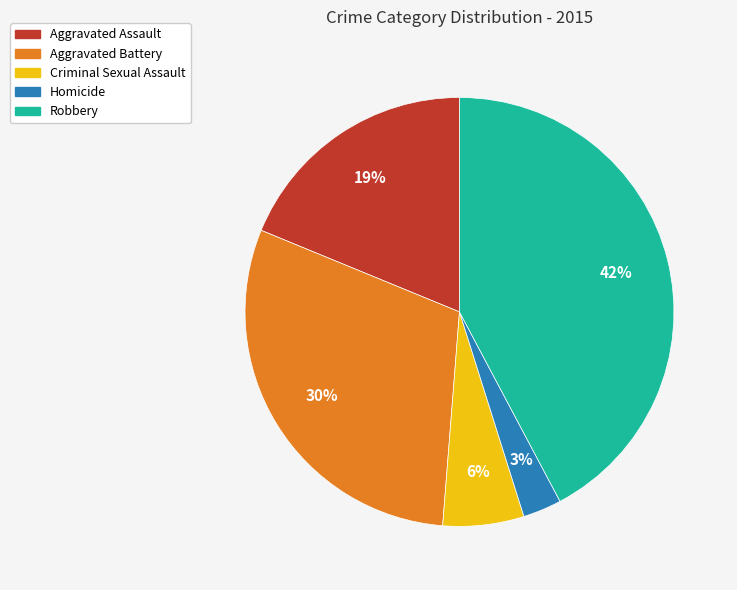

Rank the categories by value from highest to lowest.

Robbery, Aggravated Battery, Aggravated Assault, Criminal Sexual Assault, Homicide